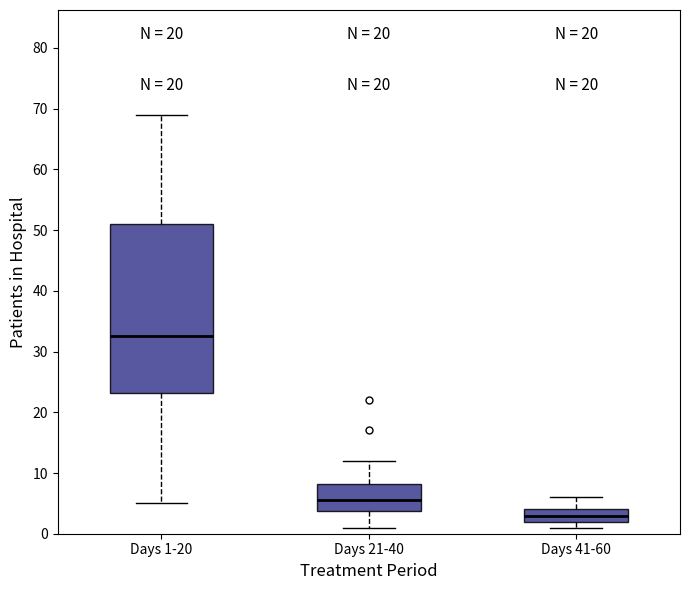

Reading left to right, transcribe this box plot: for each box, give where its median line is, the range the box spans, and where its two whiskers end, as read against the y-axis. The values are not printed on the chart, so give them approximately, as read against the axis.

Days 1-20: median 33, box 23 to 51, whiskers 5 to 69
Days 21-40: median 6, box 4 to 8, whiskers 1 to 12
Days 41-60: median 3, box 2 to 4, whiskers 1 to 6